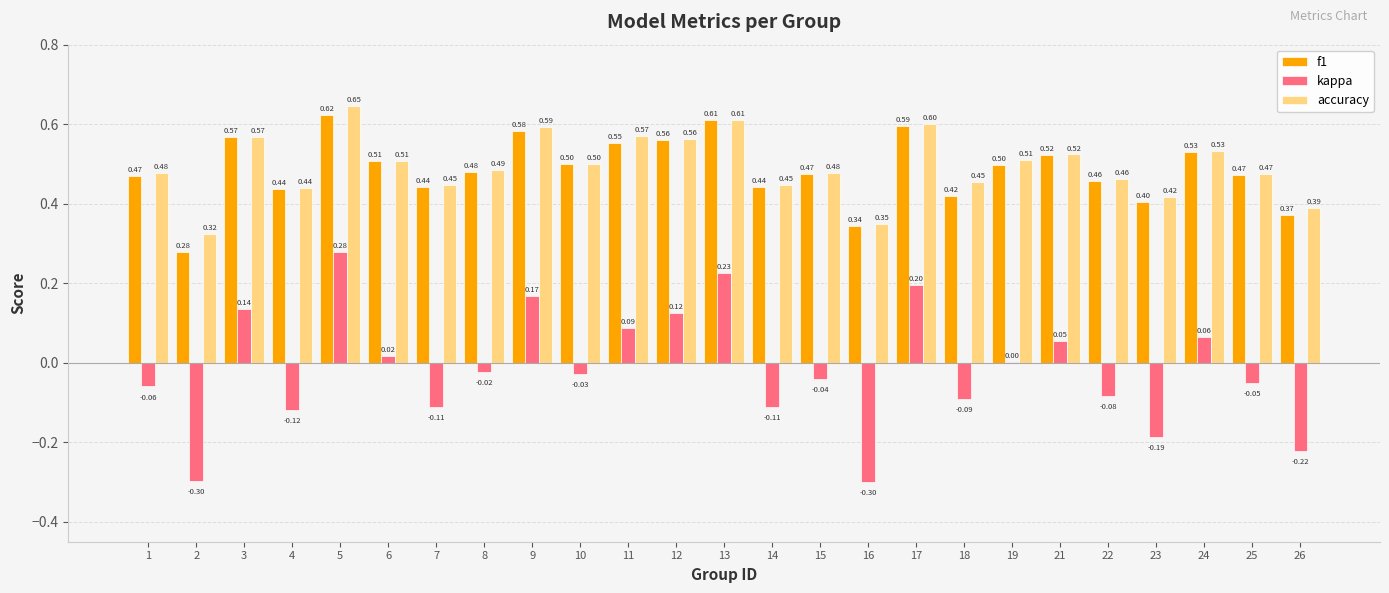

Which series has the largest total across all categories?

accuracy